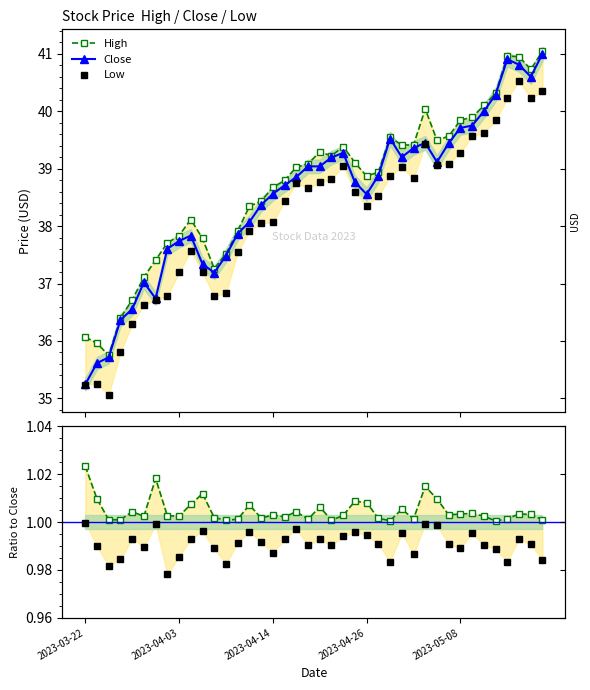

True or false: Low has a value of 19.2 at 5.

False